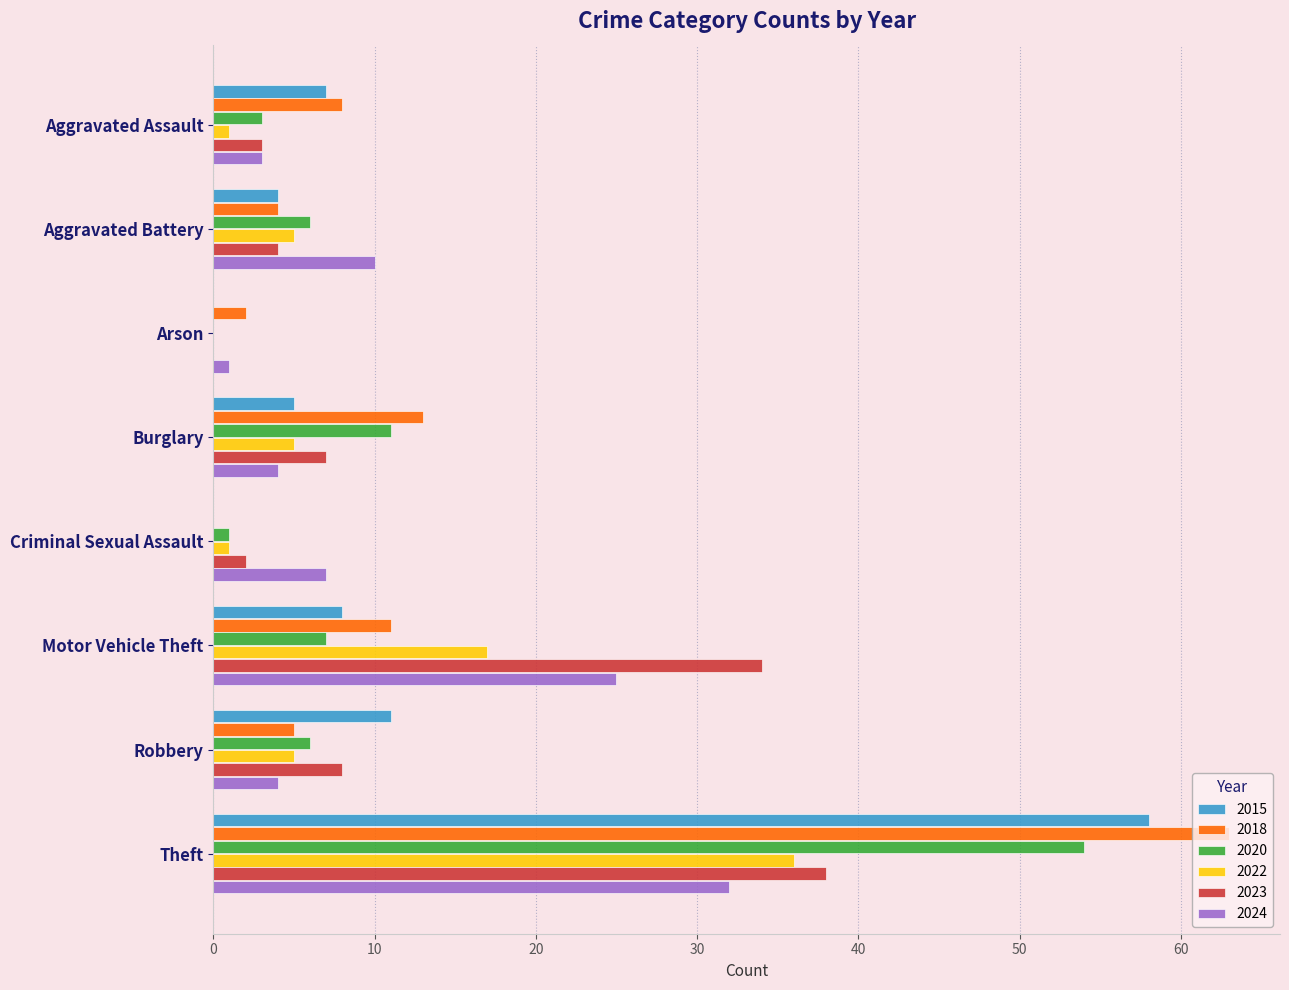

How many series are shown in this chart?

6